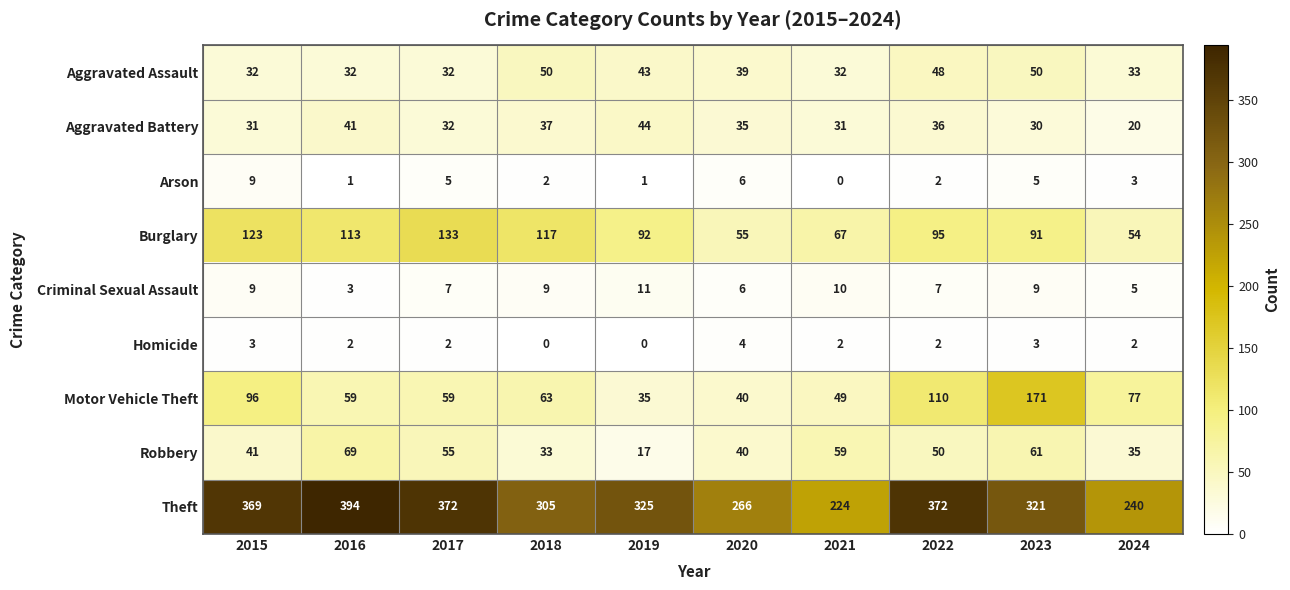

Count the number of categories in the chart.

10